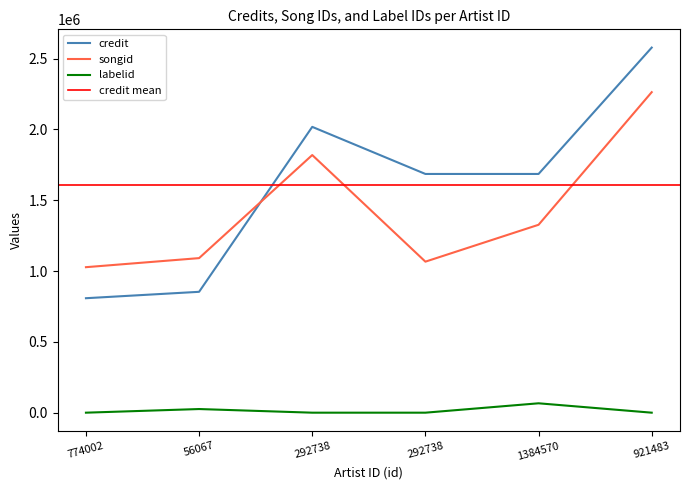

Does the chart display data point markers on the line(s)?

No